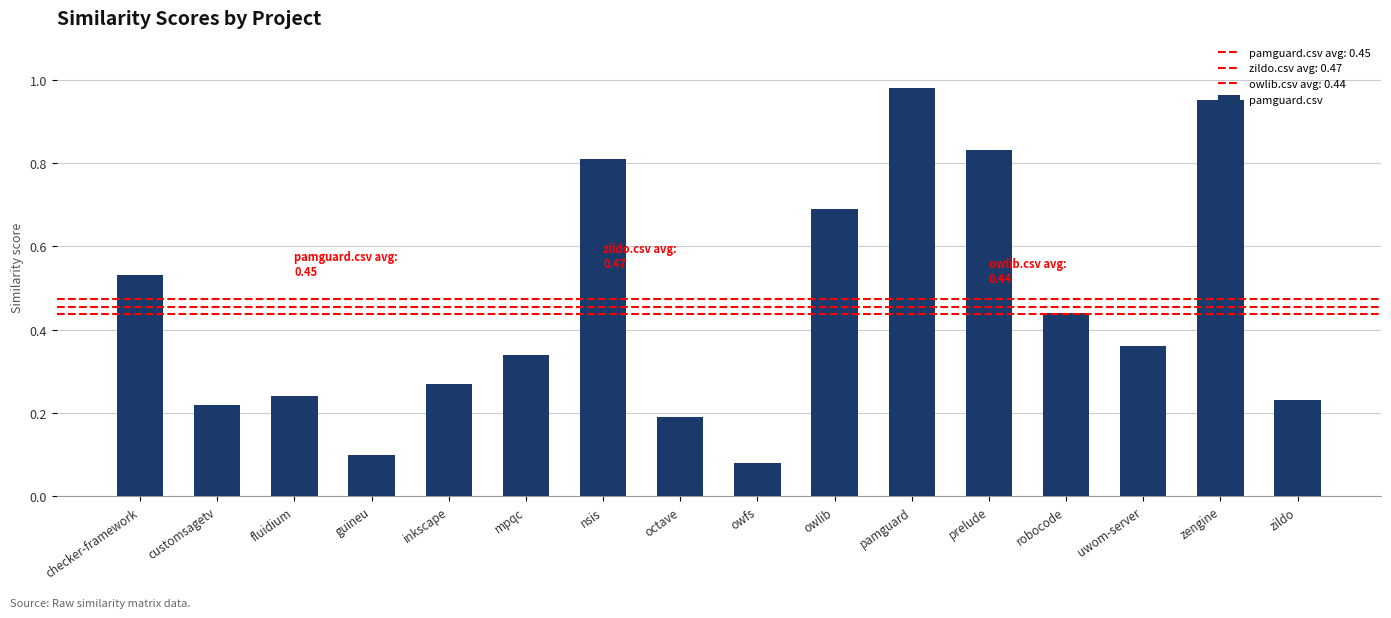

Reading right to left, what are all the values shown in this chart?

zildo=0.2	zengine=0.9	uwom-server=0.4	robocode=0.4	prelude=0.8	pamguard=1.0	owlib=0.7	owfs=0.1	octave=0.2	nsis=0.8	mpqc=0.3	inkscape=0.3	guineu=0.1	fluidium=0.2	customsagetv=0.2	checker-framework=0.5